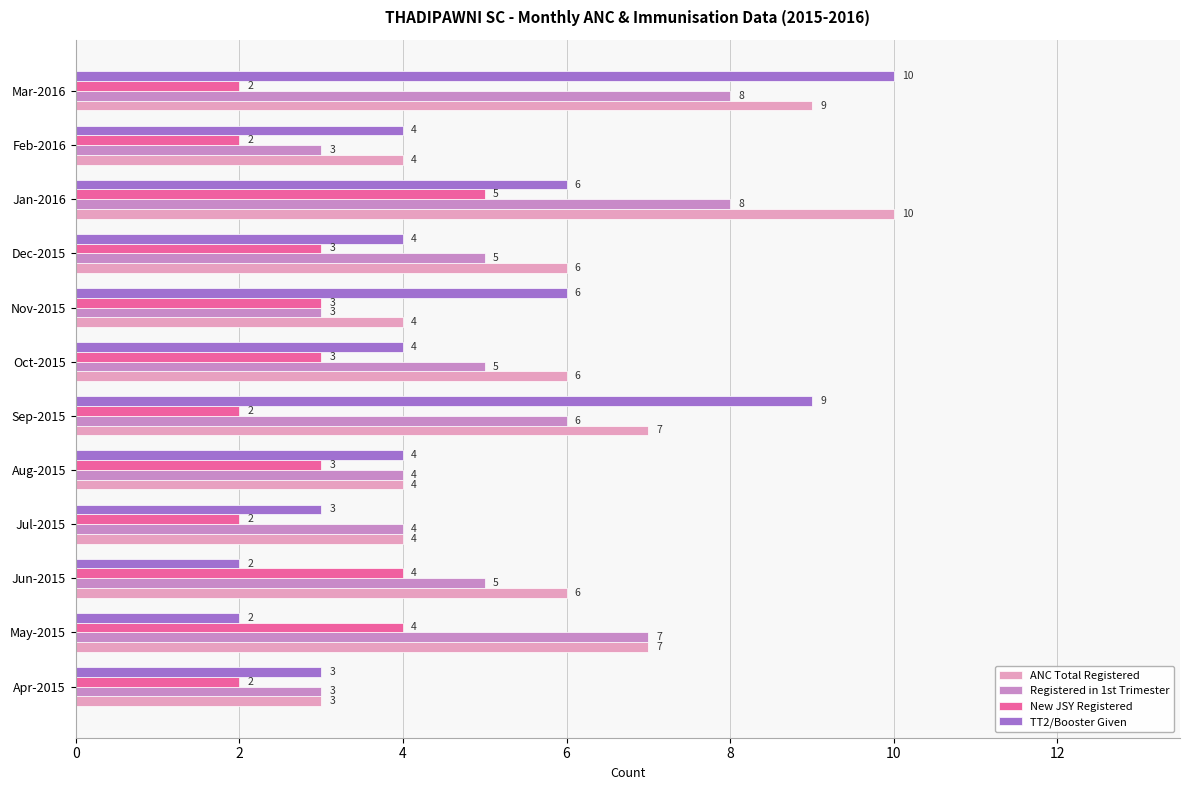

Count the number of categories in the chart.

12